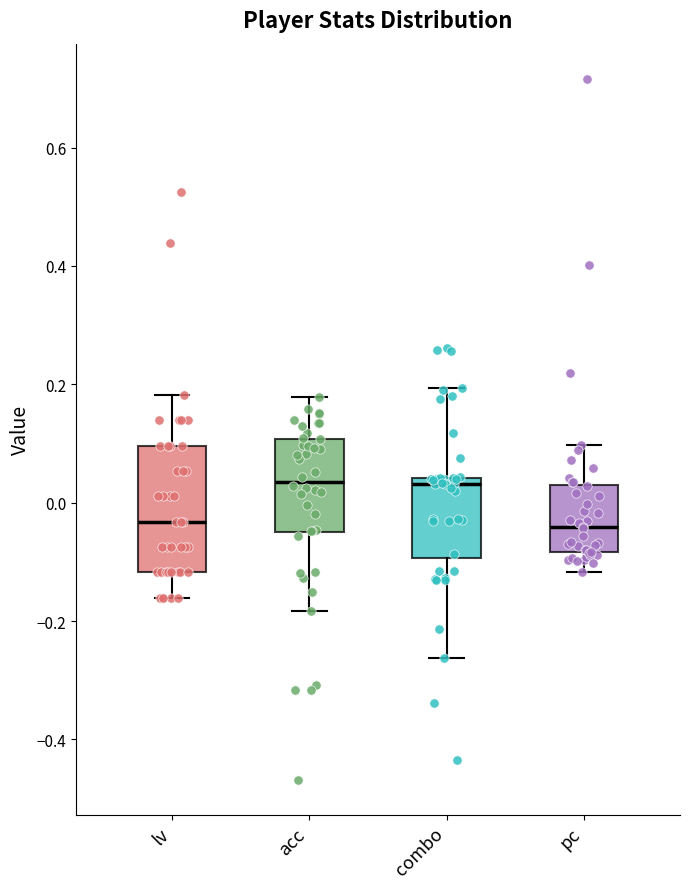

Reading left to right, transcribe this box plot: for each box, give where its median line is, the range the box spans, and where its two whiskers end, as read against the y-axis. The values are not printed on the chart, so give them approximately, as read against the axis.

lv: median -0.04, box -0.12 to 0.10, whiskers -0.16 to 0.18
acc: median 0.04, box -0.06 to 0.10, whiskers -0.18 to 0.18
combo: median 0.04 (just below the box's upper edge), box -0.10 to 0.04, whiskers -0.26 to 0.20
pc: median -0.04, box -0.08 to 0.02, whiskers -0.12 to 0.10